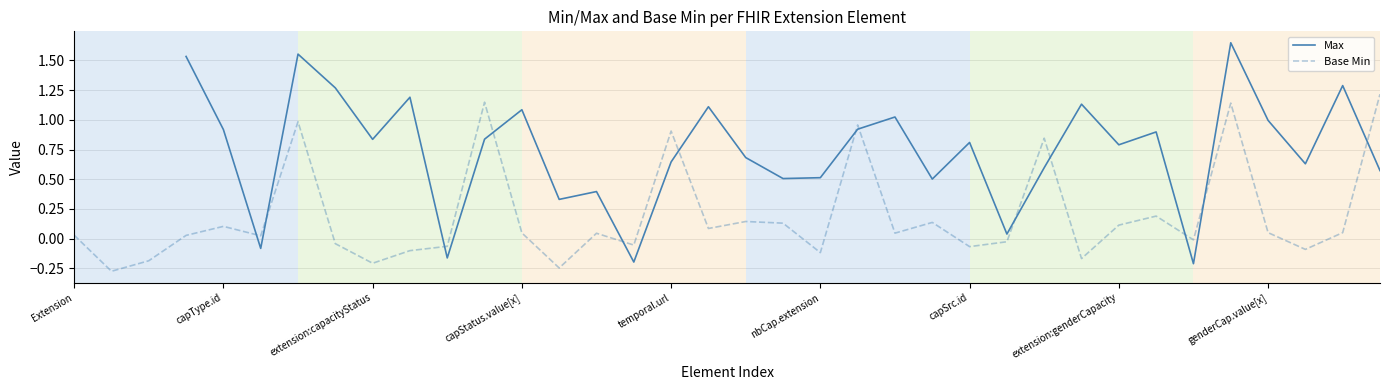

How many categories are shown in the chart?

36